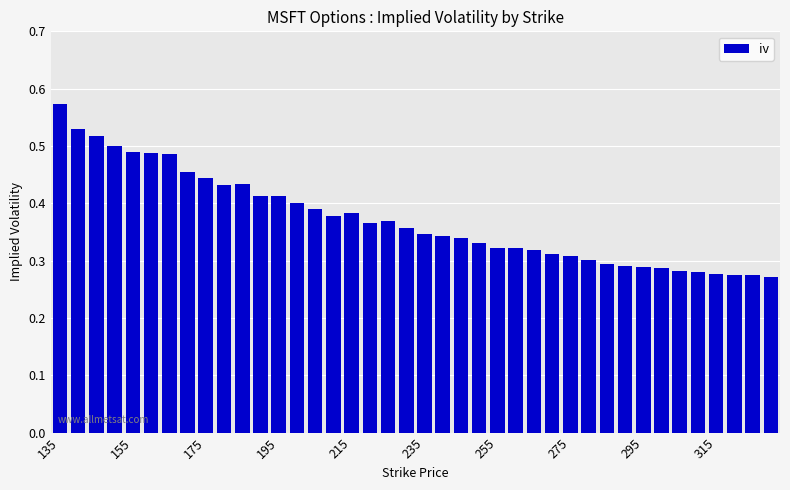

How many series are shown in this chart?

1